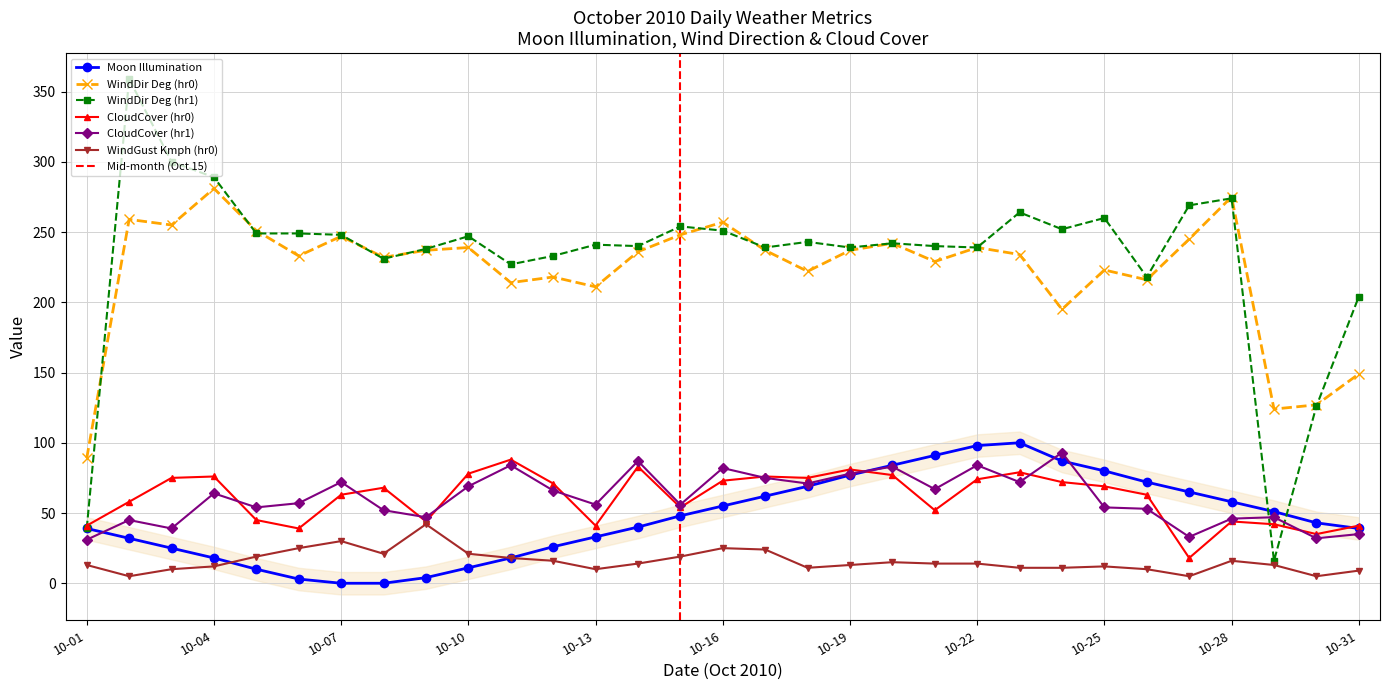

At which label does Moon Illumination first exceed 43?

2010-10-15